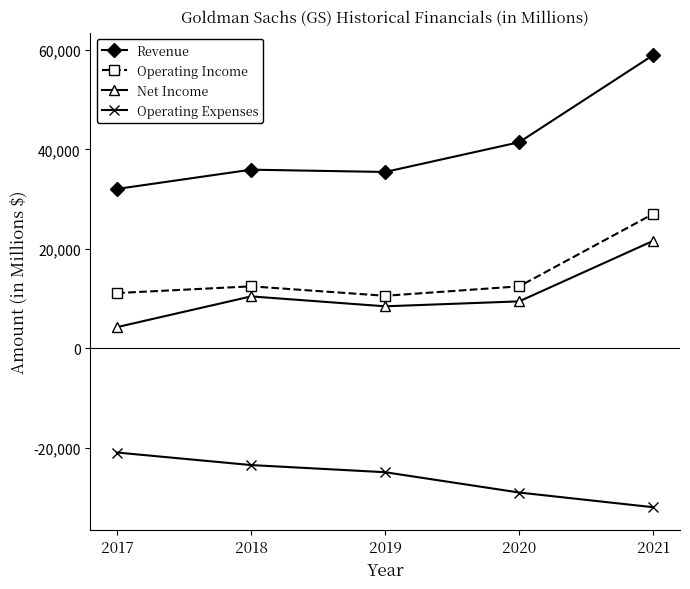

Is it true that Net Income equals 9459 at 2020?

True